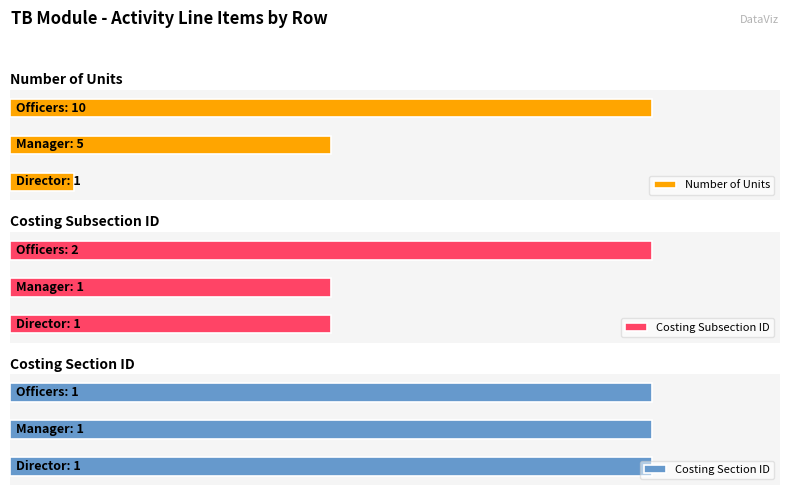

What is the value of the Costing Subsection ID bar at the 1st from the left?

1